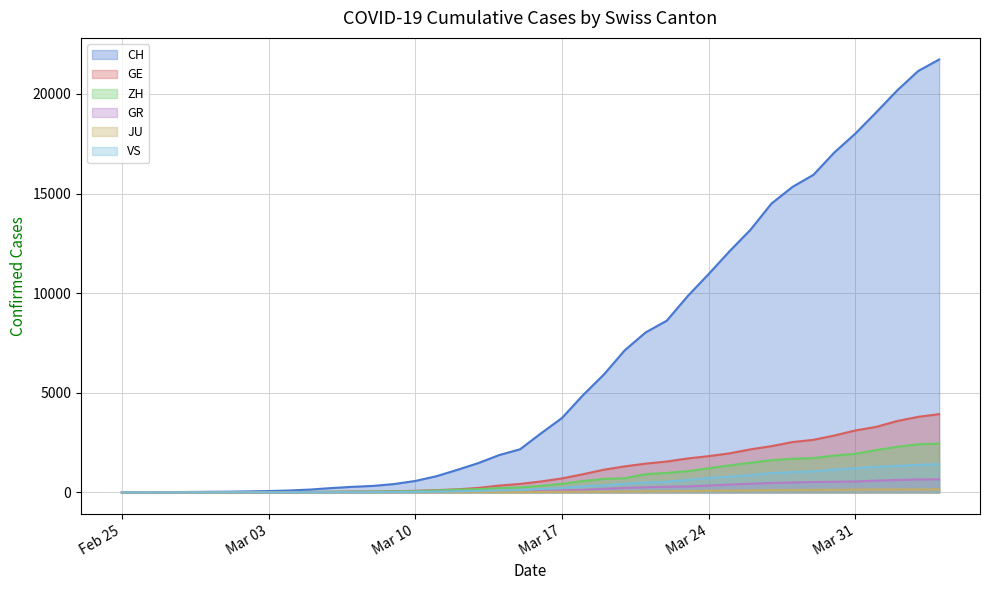

True or false: ZH and GR intersect in this chart.

False